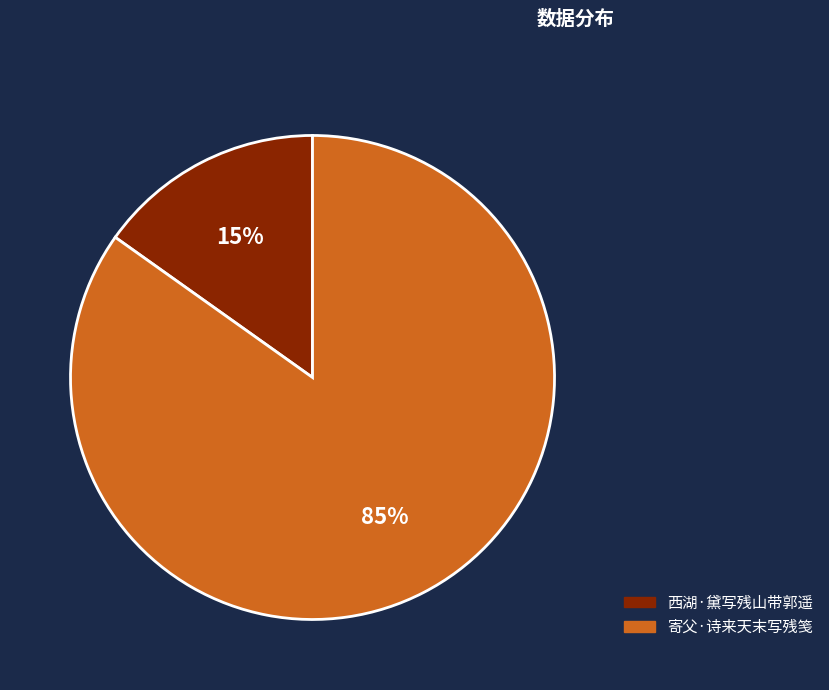

True or false: 寄父·诗来天末写残笺 accounts for 74% of the total.

False